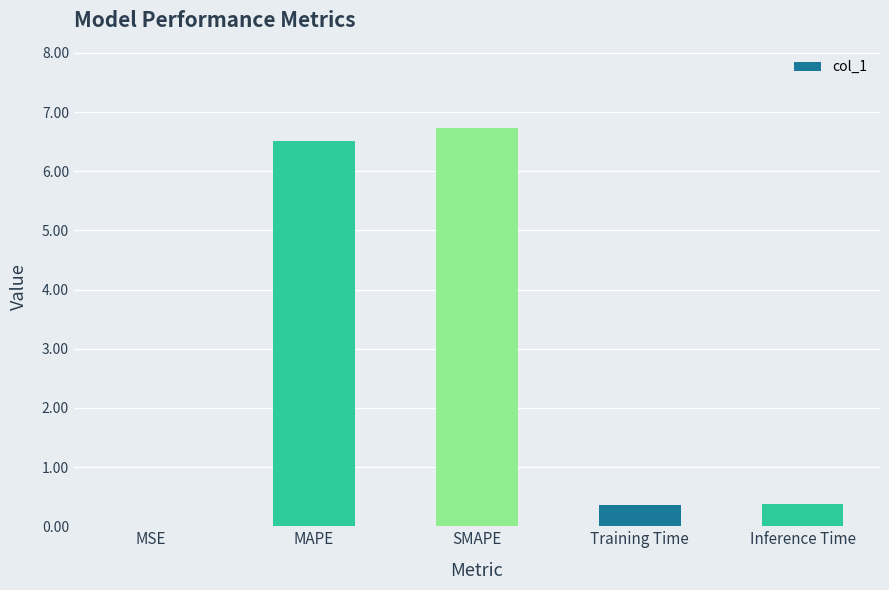

What is the sum of the values at Training Time and Inference Time?

0.7